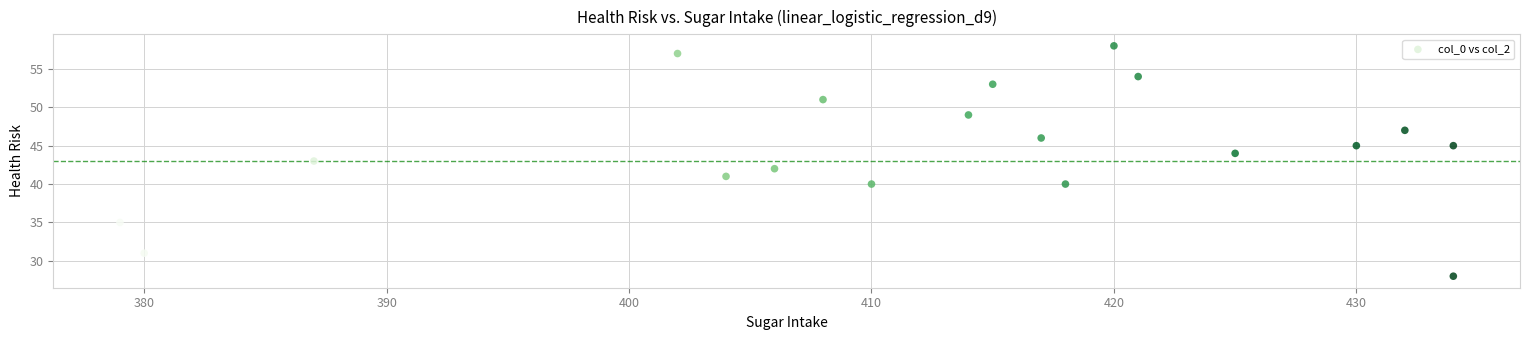

What is the range of X values (max minus min)?

55